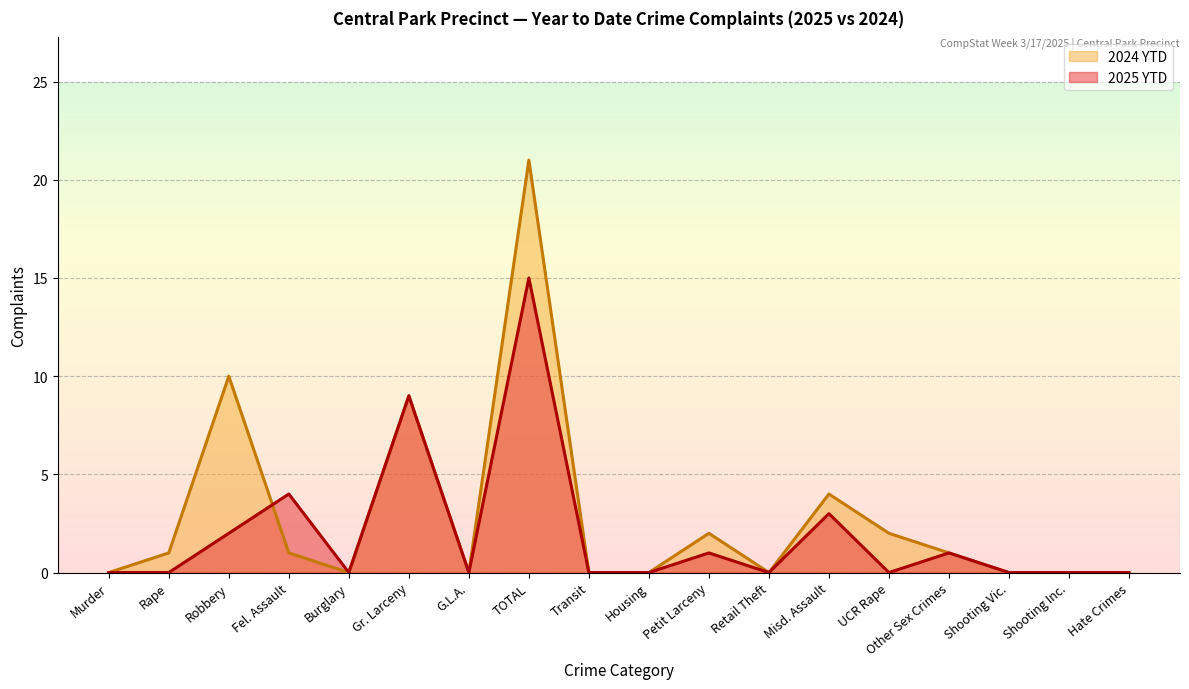

Which series has the largest range (max minus min)?

2024 YTD